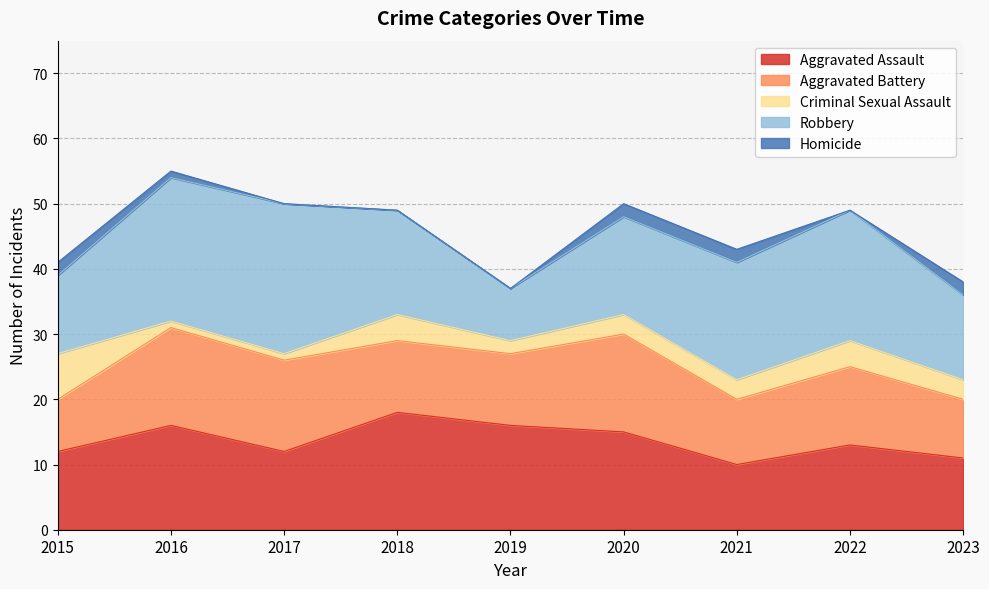

Where do Aggravated Assault and Robbery first cross each other?

2017 and 2018